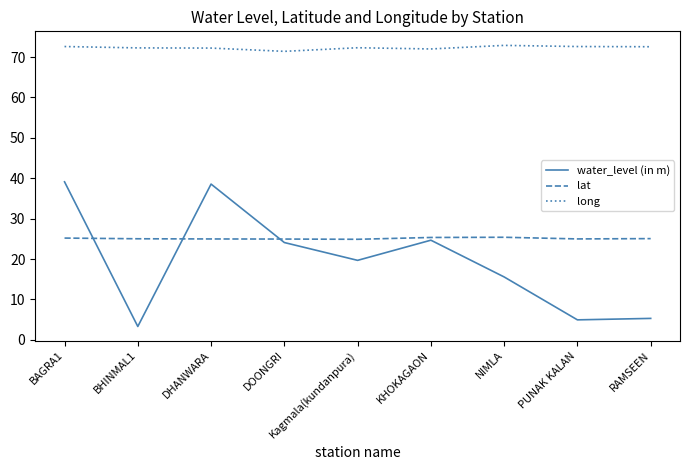

List the series in order of their peak value, highest first.

long, water_level (in m), lat